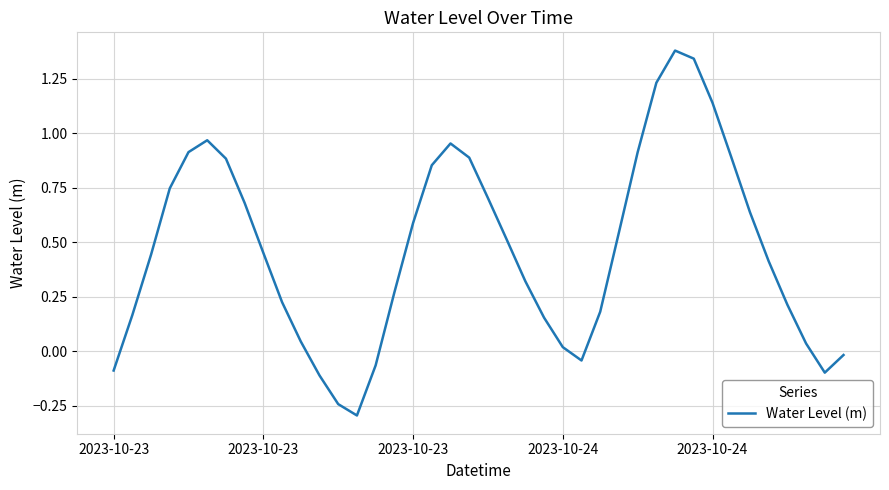

Count the number of categories in the chart.

40